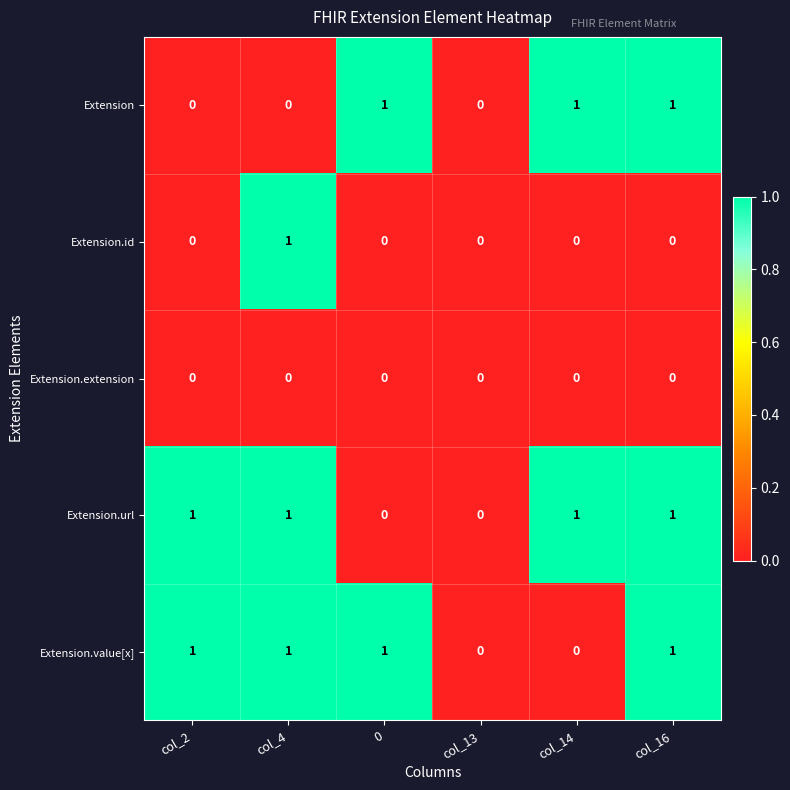

The value of Extension.extension at col_2 is 0. True or false?

True